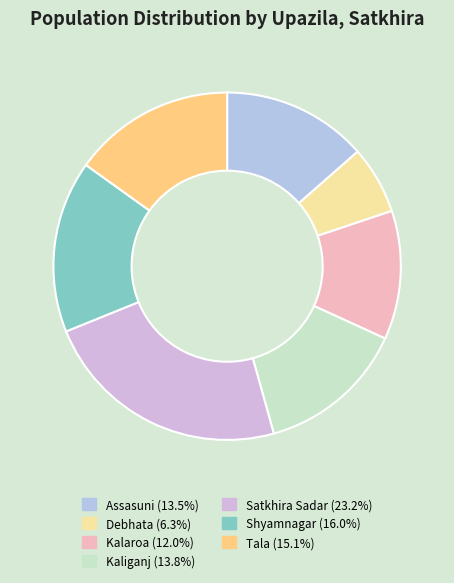

What is the largest slice in the pie chart?

Satkhira Sadar